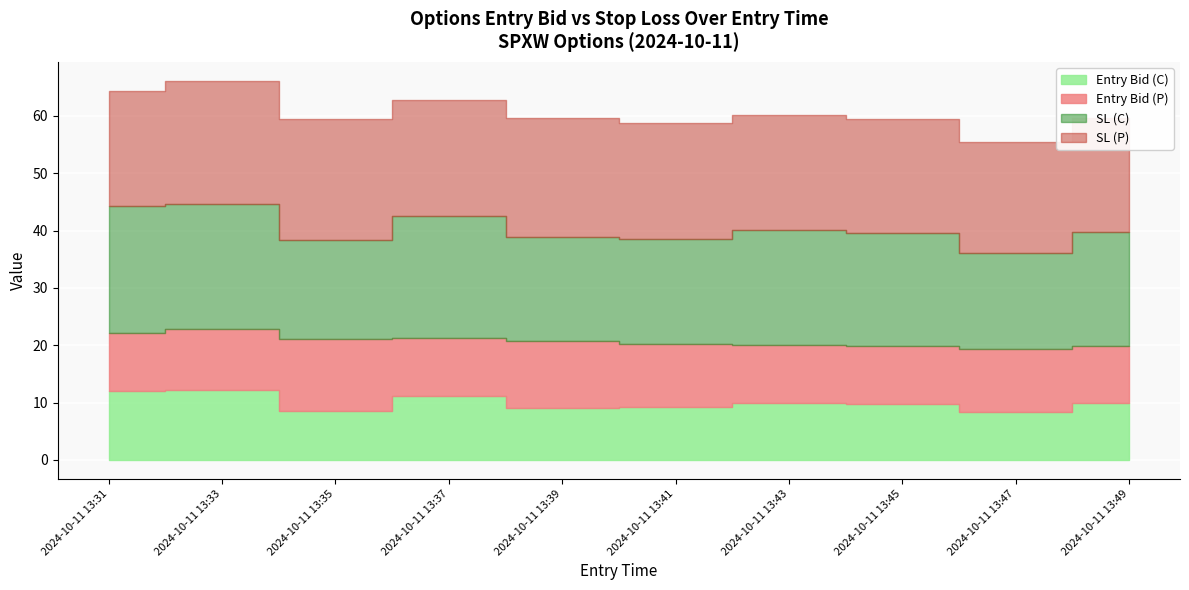

What is the greatest value displayed?

22.1